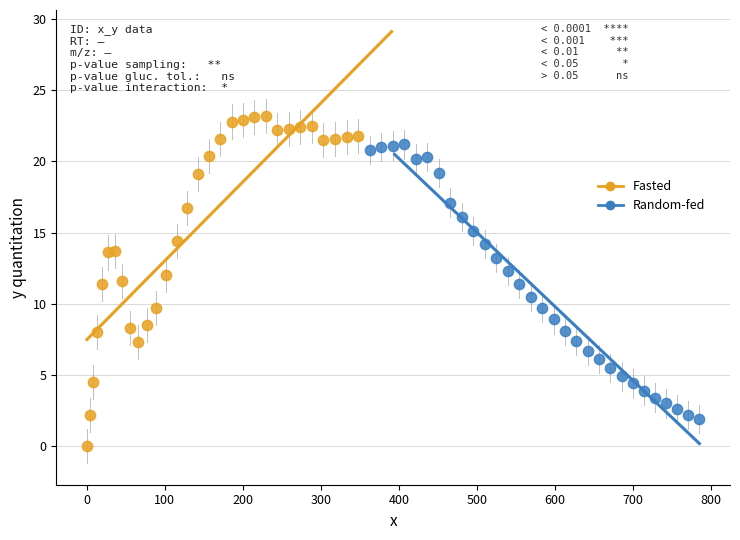

Which series contains the highest Y value?

Fasted